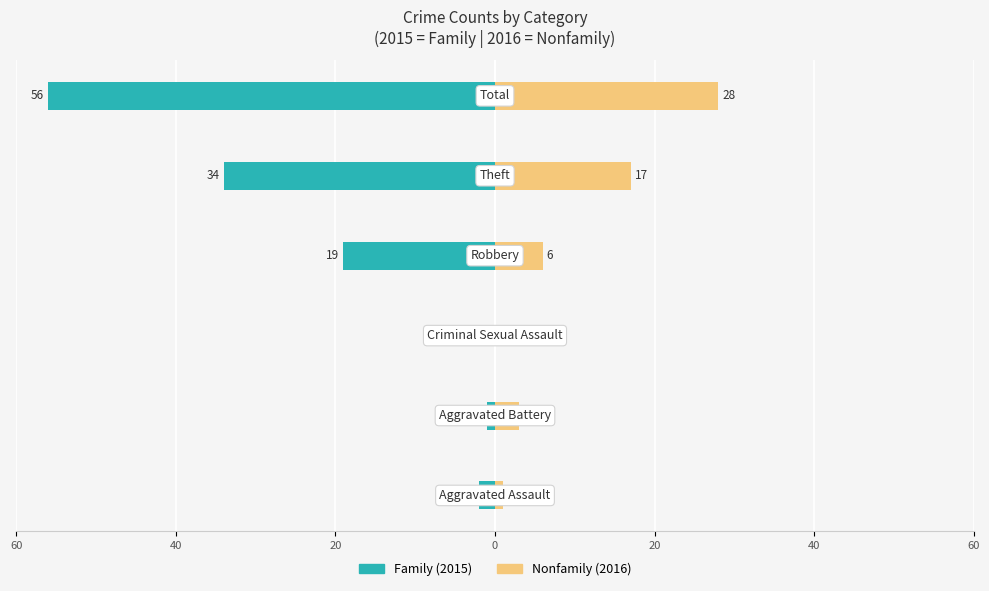

Is it true that Nonfamily equals 3 at 20?

False